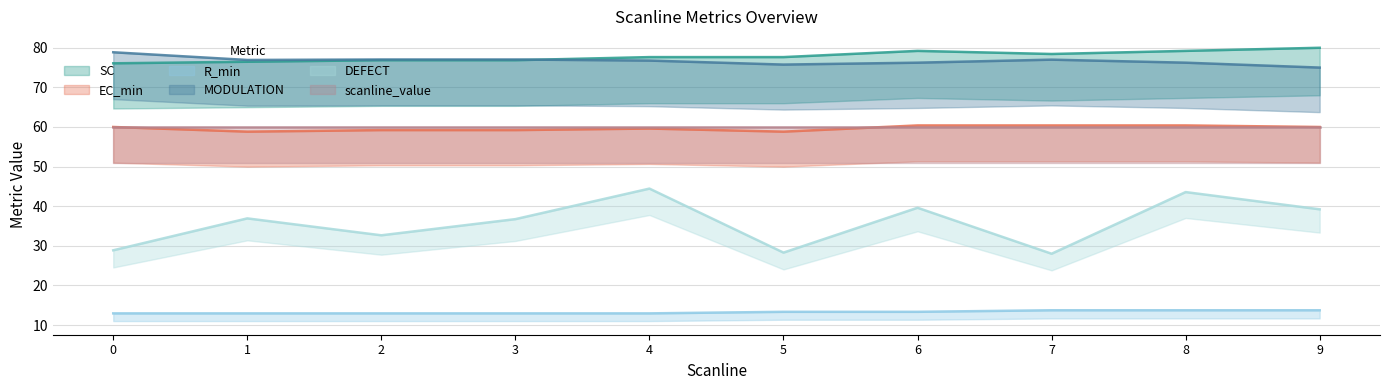

What is the sum of the SC values at 7 and 4?

156.1